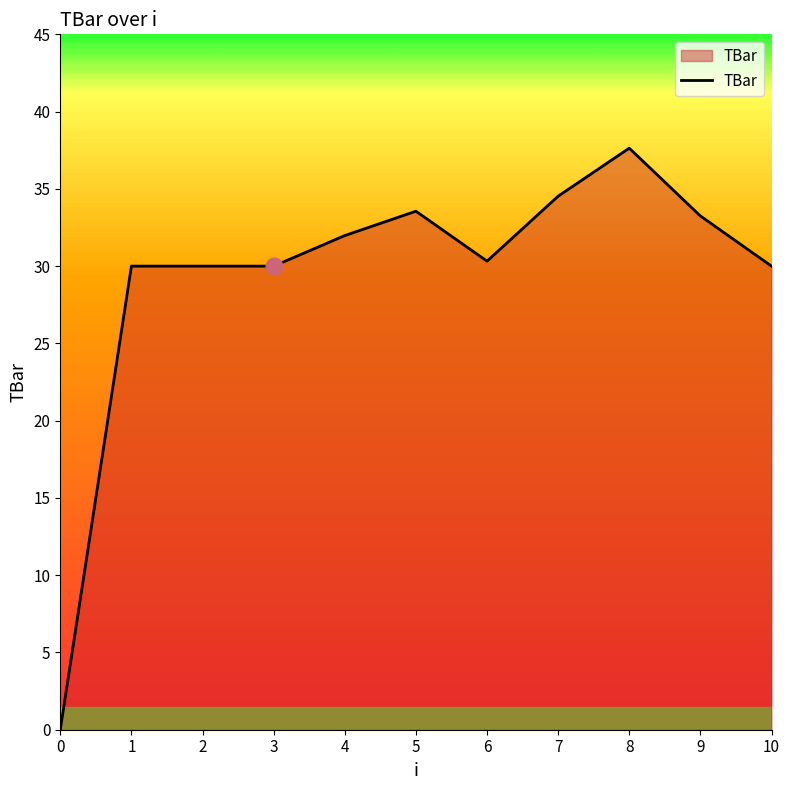

The value at 3 is 17.7. True or false?

False